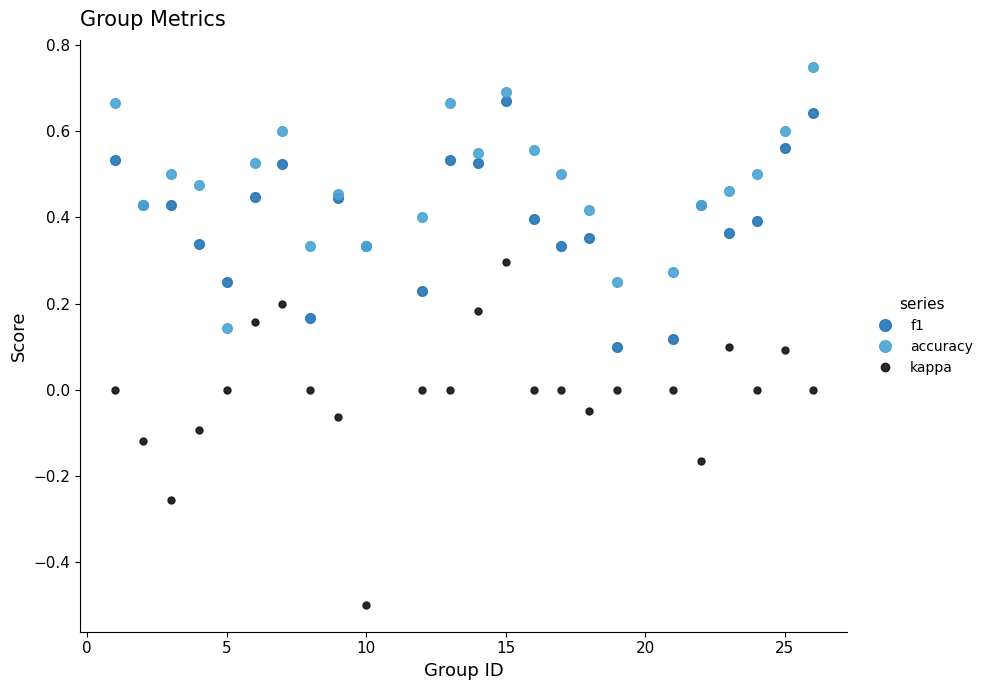

Rank the series by their maximum value, from lowest to highest.

kappa, f1, accuracy